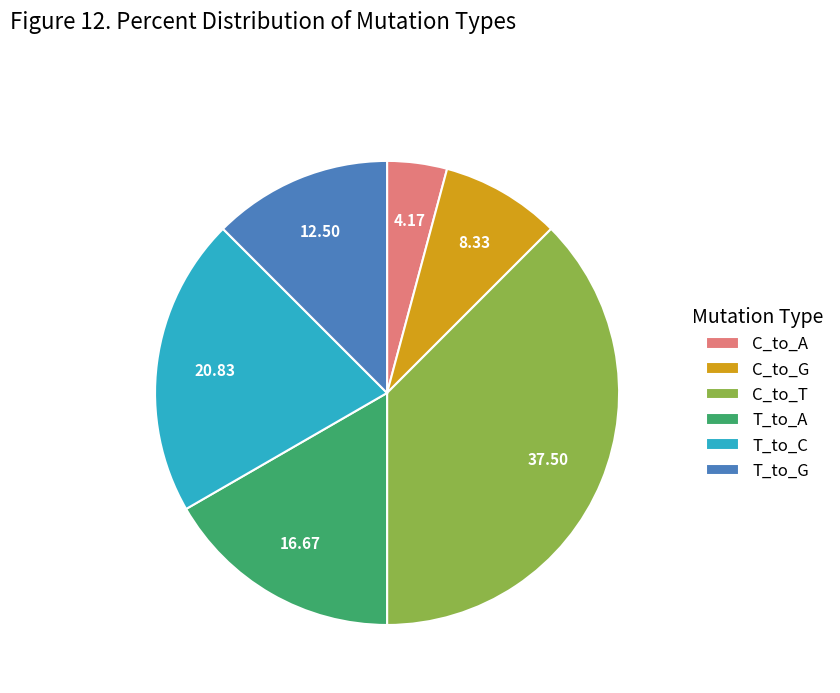

How many segments does this pie chart have?

6